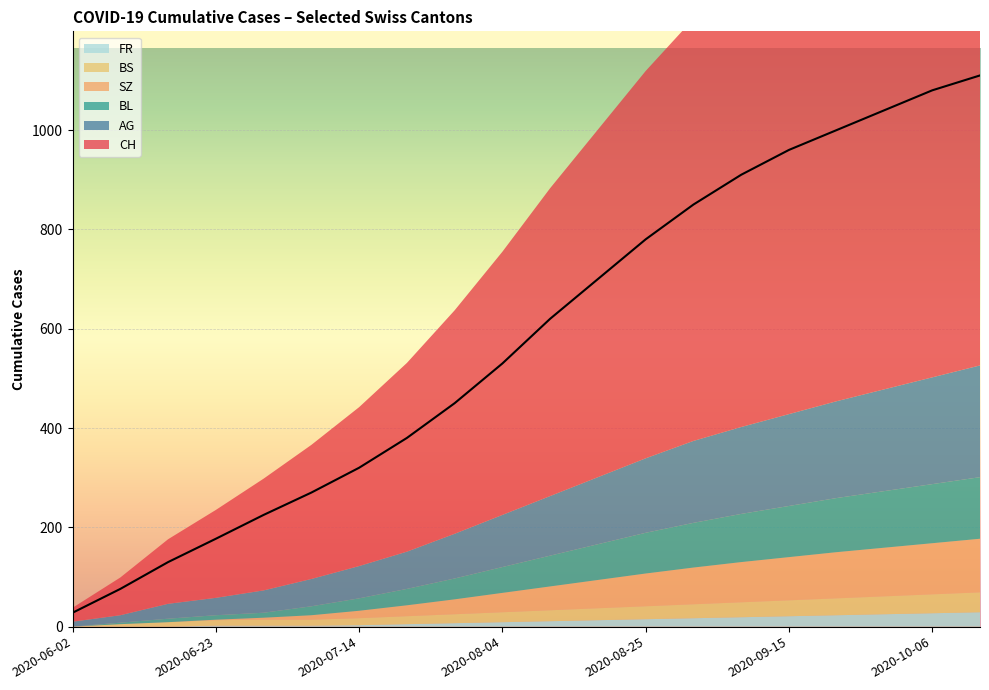

What position from the left is 2020-10-06?

19